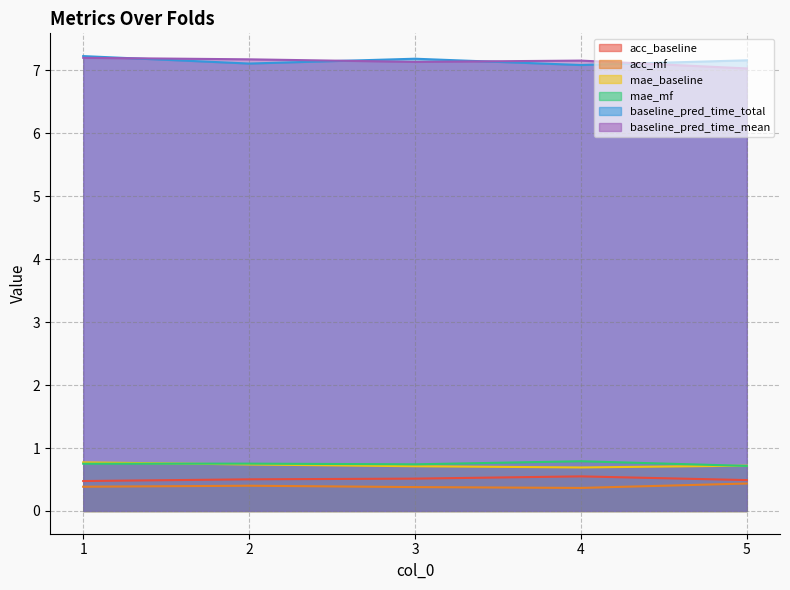

Is it true that mae_mf equals 1.1 at 1?

False